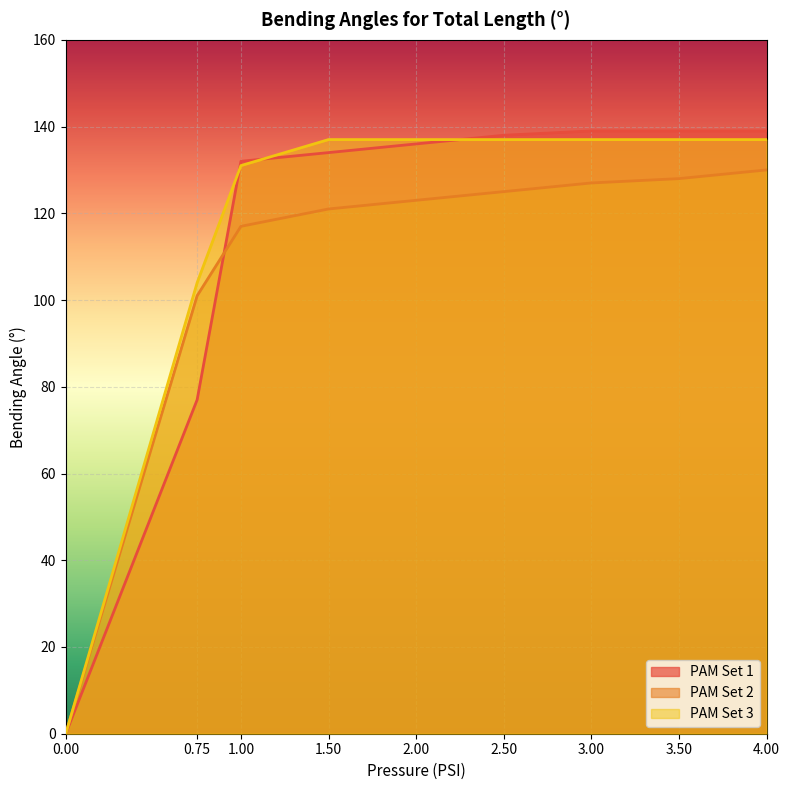

Is it true that PAM Set 2 equals 190 at 2.00?

False